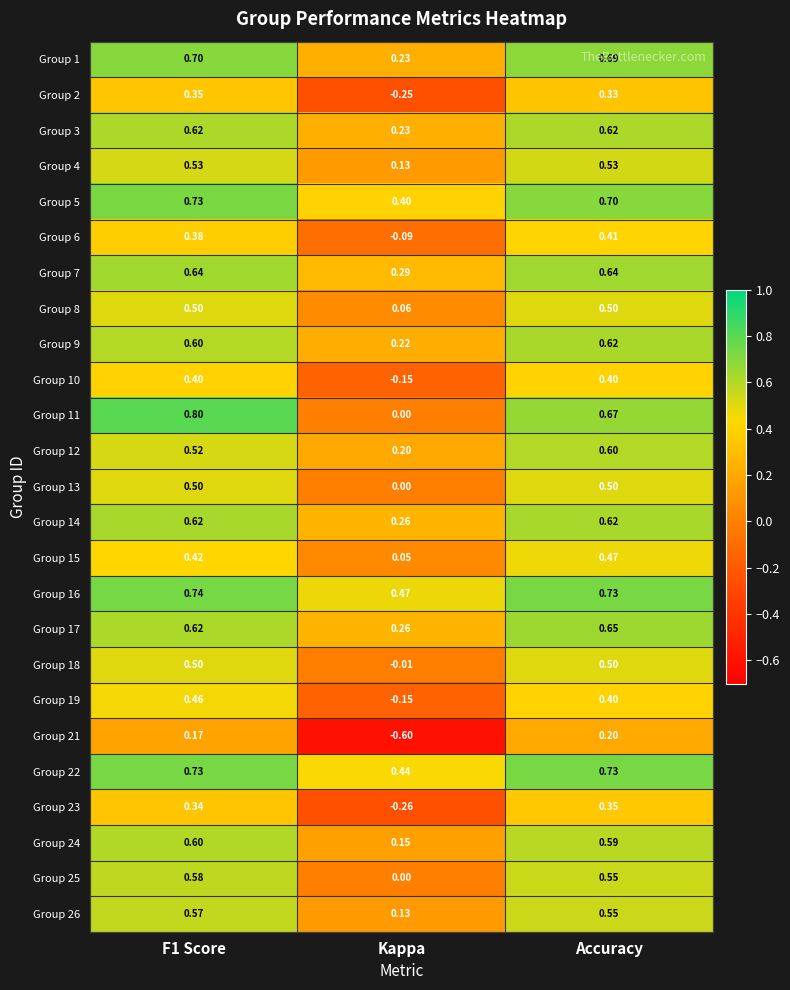

Which label corresponds to the smallest value in the chart?

Kappa